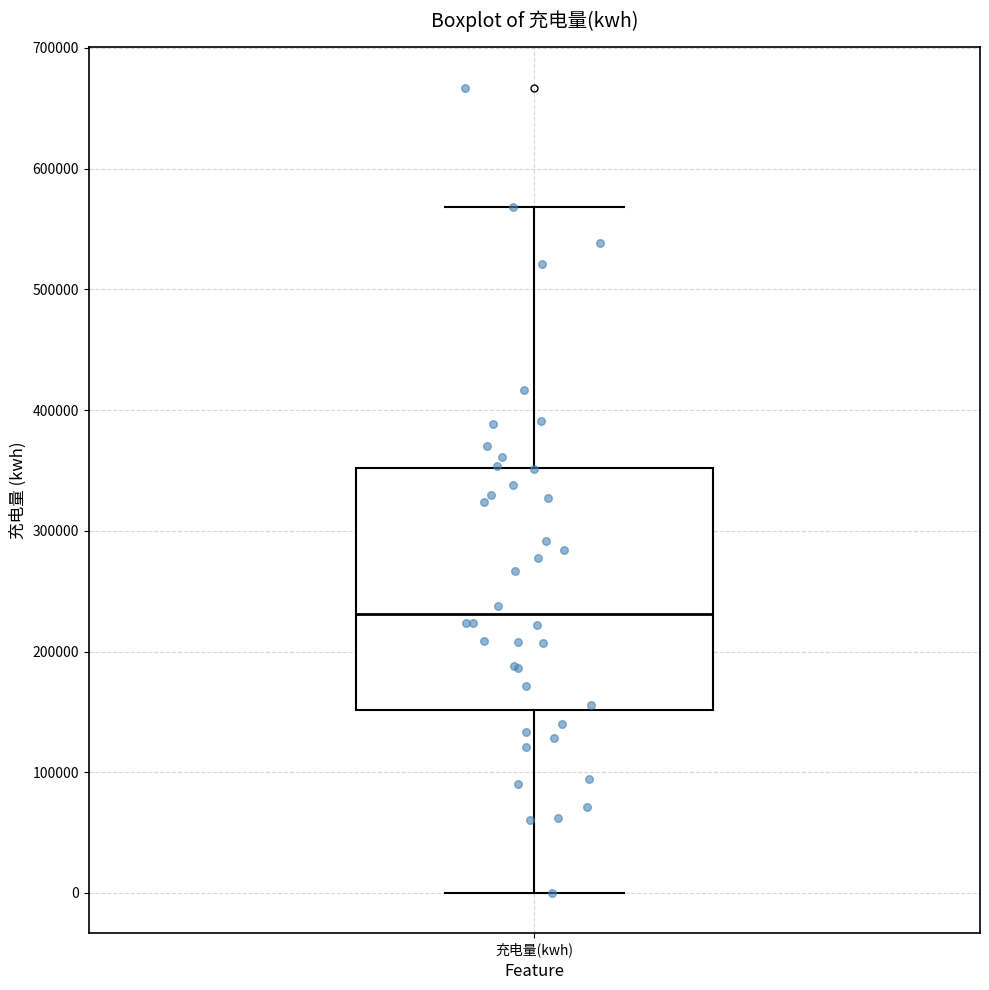

Transcribe this box plot: give where the median line is, the range the box spans, and where the two whiskers end, as read against the y-axis. The values are not printed on the chart, so give them approximately, as read against the axis.

median 230000, box 150000 to 350000, whiskers 0 to 570000